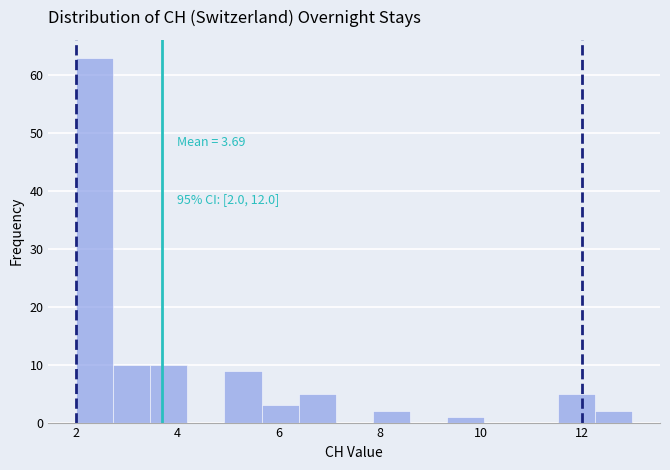

Read against the x-axis, roughly where is the centre of the tallest bar?

2.4